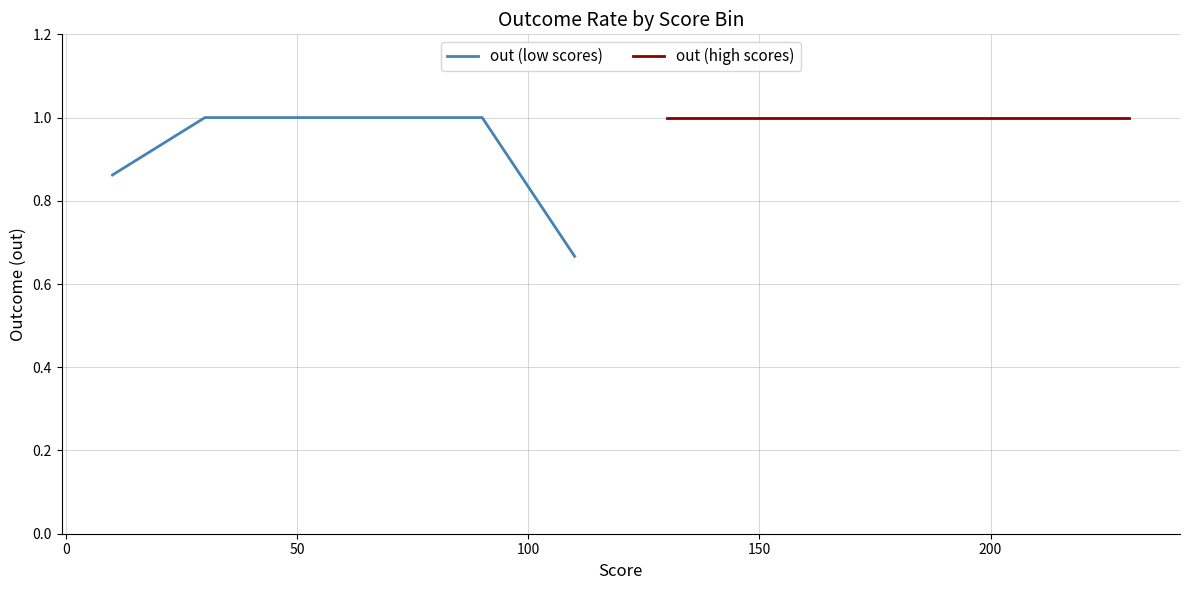

Which series has the largest total across all categories?

out (high scores)